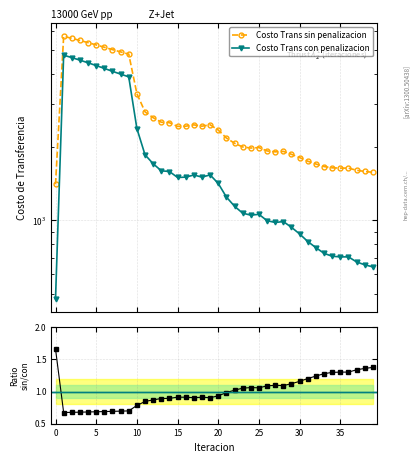

What is the average value of the Costo Trans sin penalizacion series?

2788.9